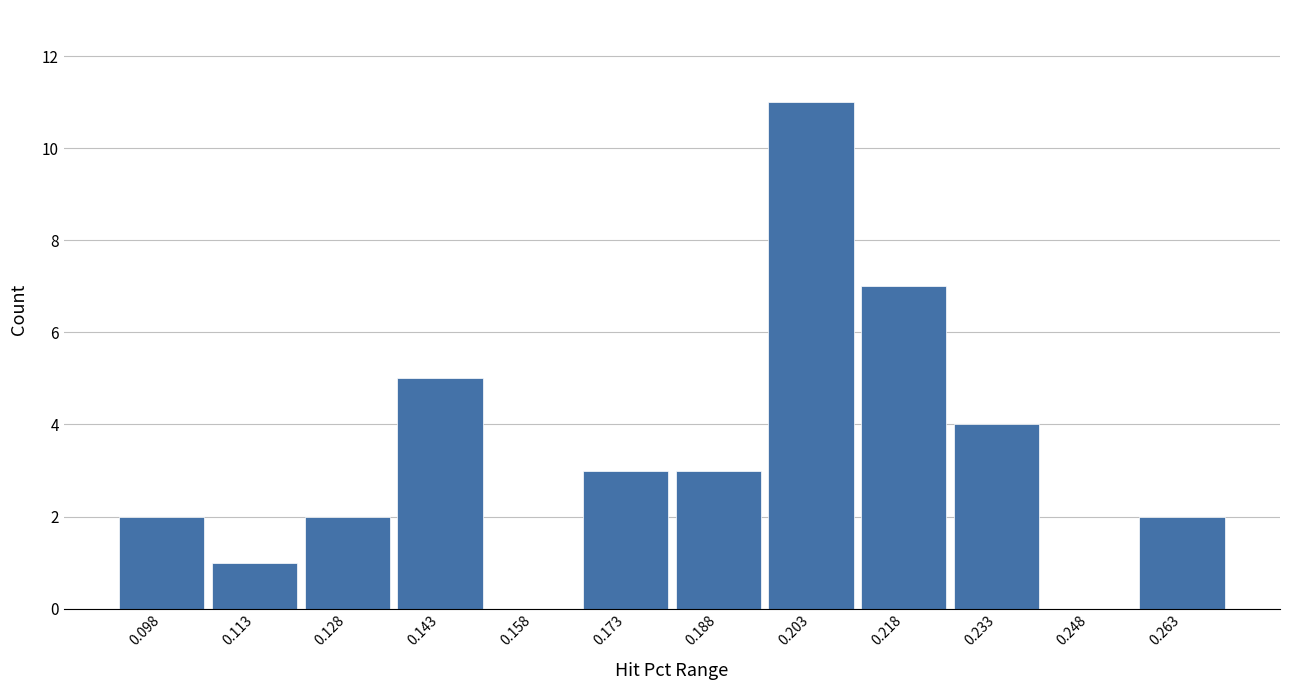

What is the height of the bar covering 0.195 to 0.210 on the x-axis? Neither the bar edges nor the heights are printed on the chart, so give them approximately, as read against the axes.

11